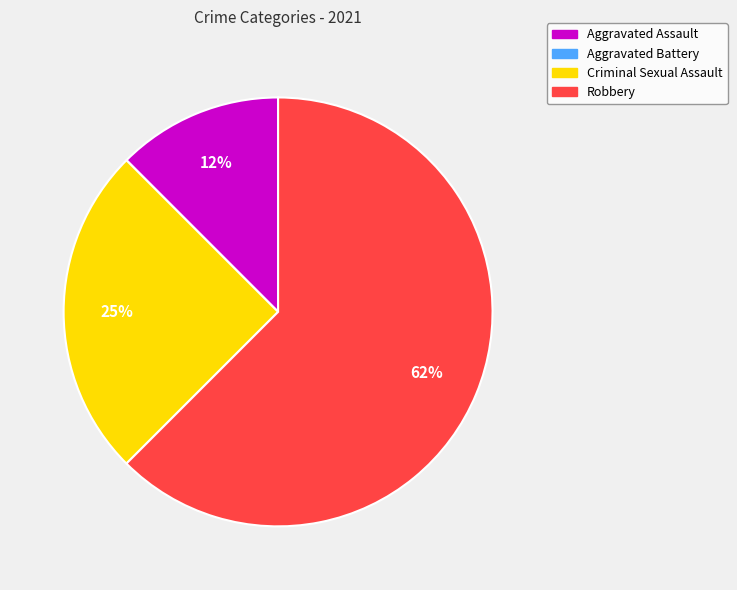

To the nearest percent, what percentage of the pie is Criminal Sexual Assault?

25%